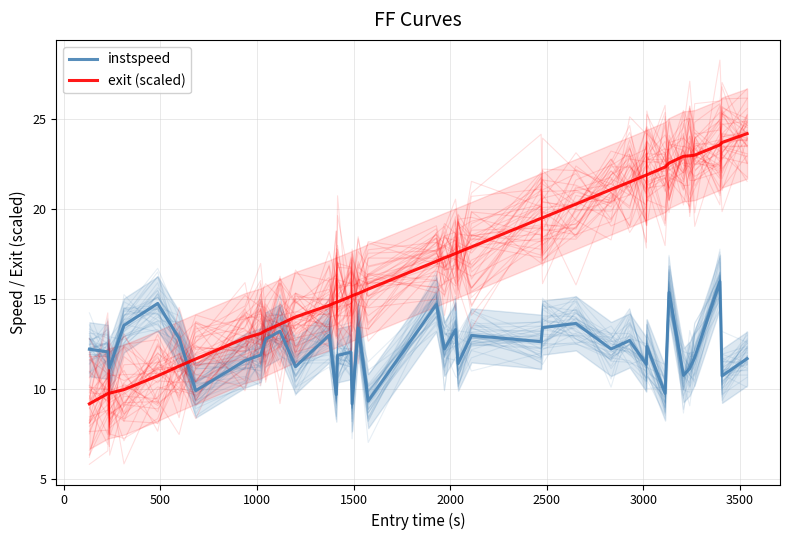

At how many categories does at least one series exceed 14?

29